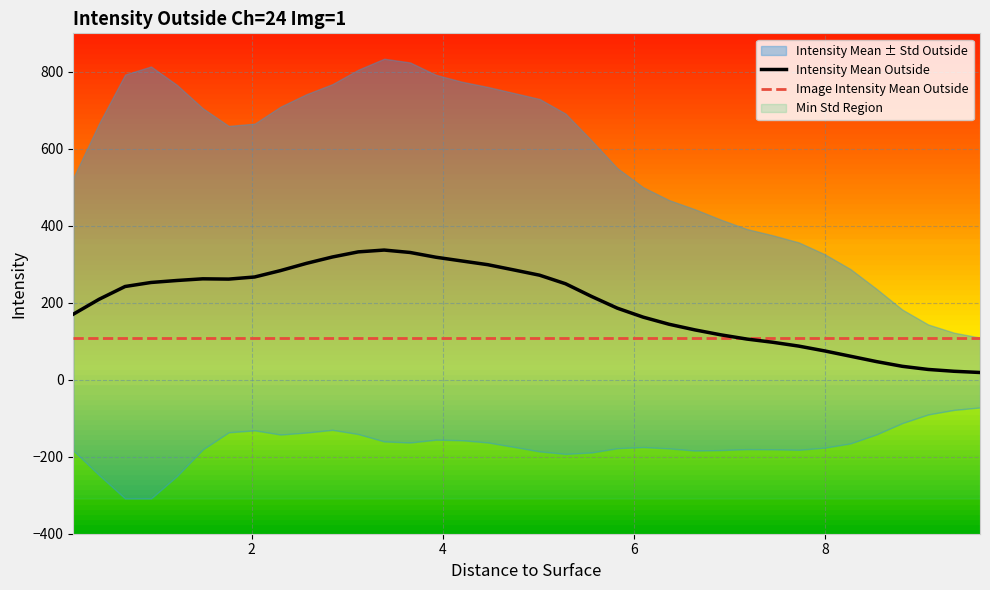

What is the highest value of the Intensity Mean Outside series?

336.9